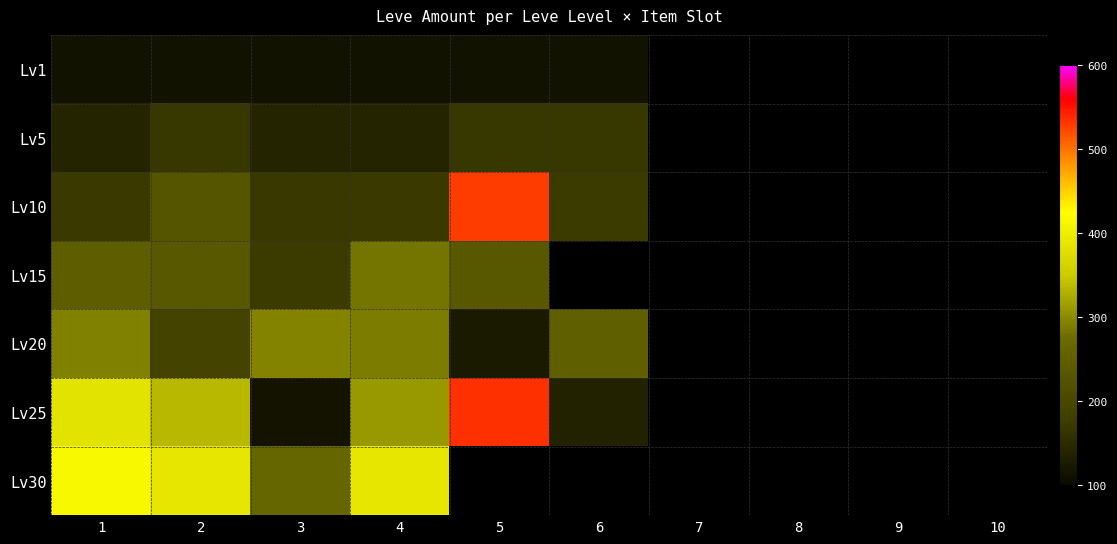

Which series has the largest range (max minus min)?

Lv25